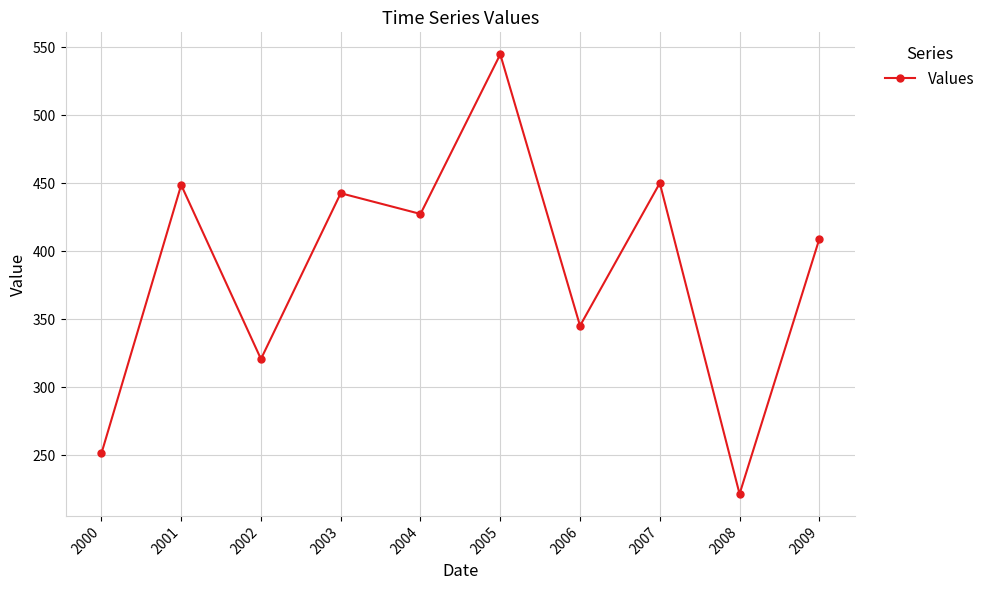

What is the sum of the values at 2003 and 2000?

693.9